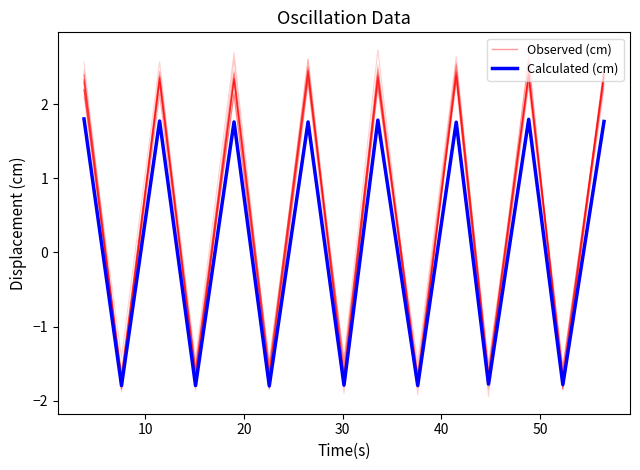

What is the difference between the maximum and minimum values in the Observed (cm) series?

4.2